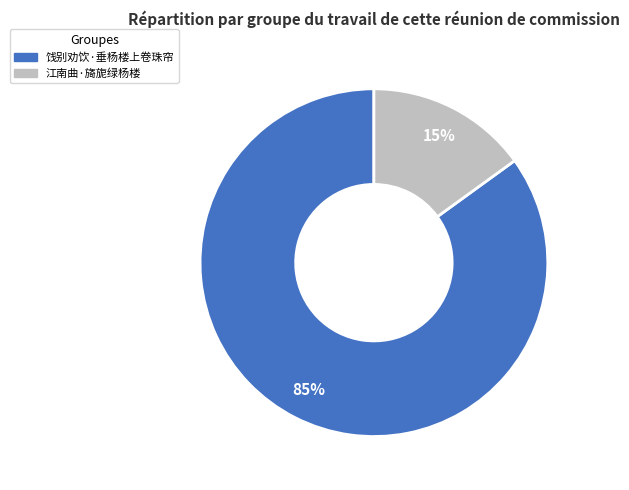

To the nearest percent, what is the average slice percentage?

50%